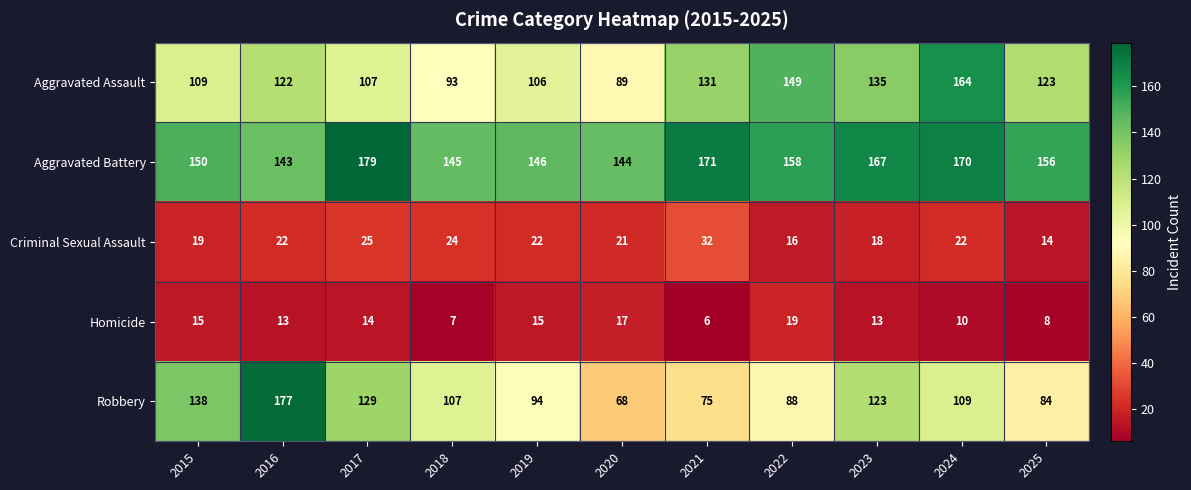

Which series has the largest range (max minus min)?

Robbery